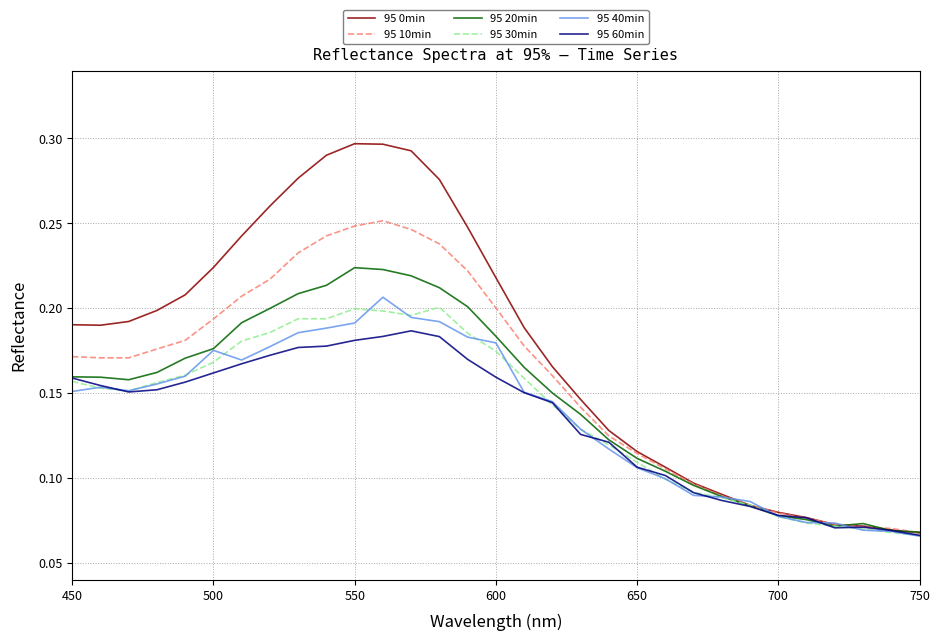

Which series has the largest range (max minus min)?

95 0min